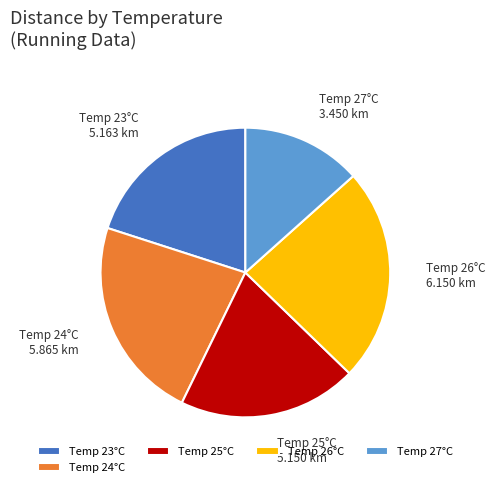

What is the ratio of the value at Temp 26°C to the value at Temp 24°C?

1.0